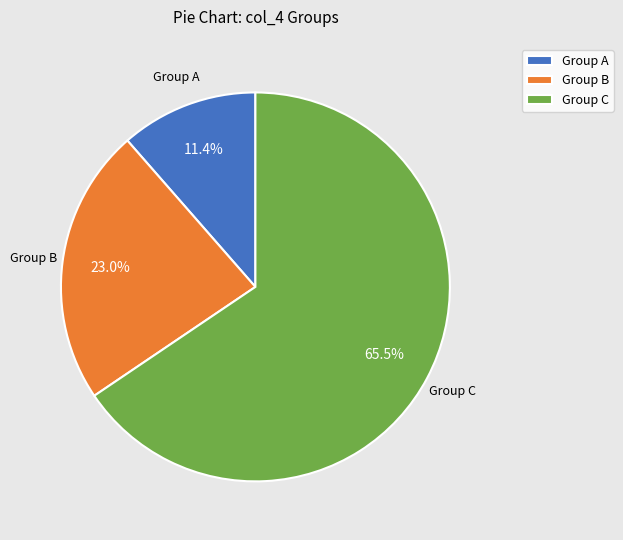

How many slices are in this pie chart?

3